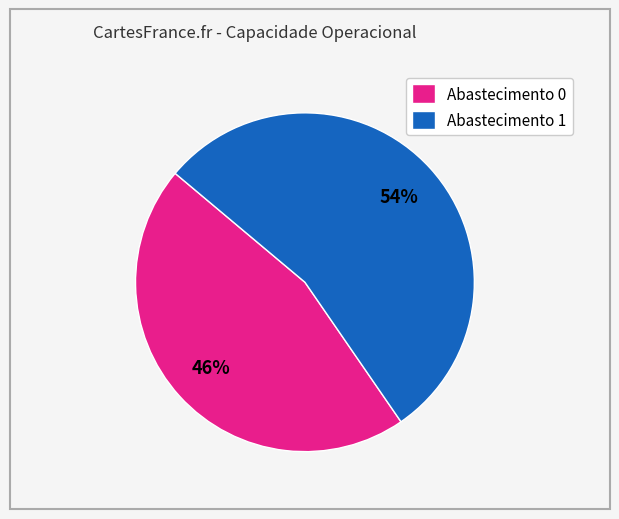

Rank the categories by value from lowest to highest.

Abastecimento 0, Abastecimento 1